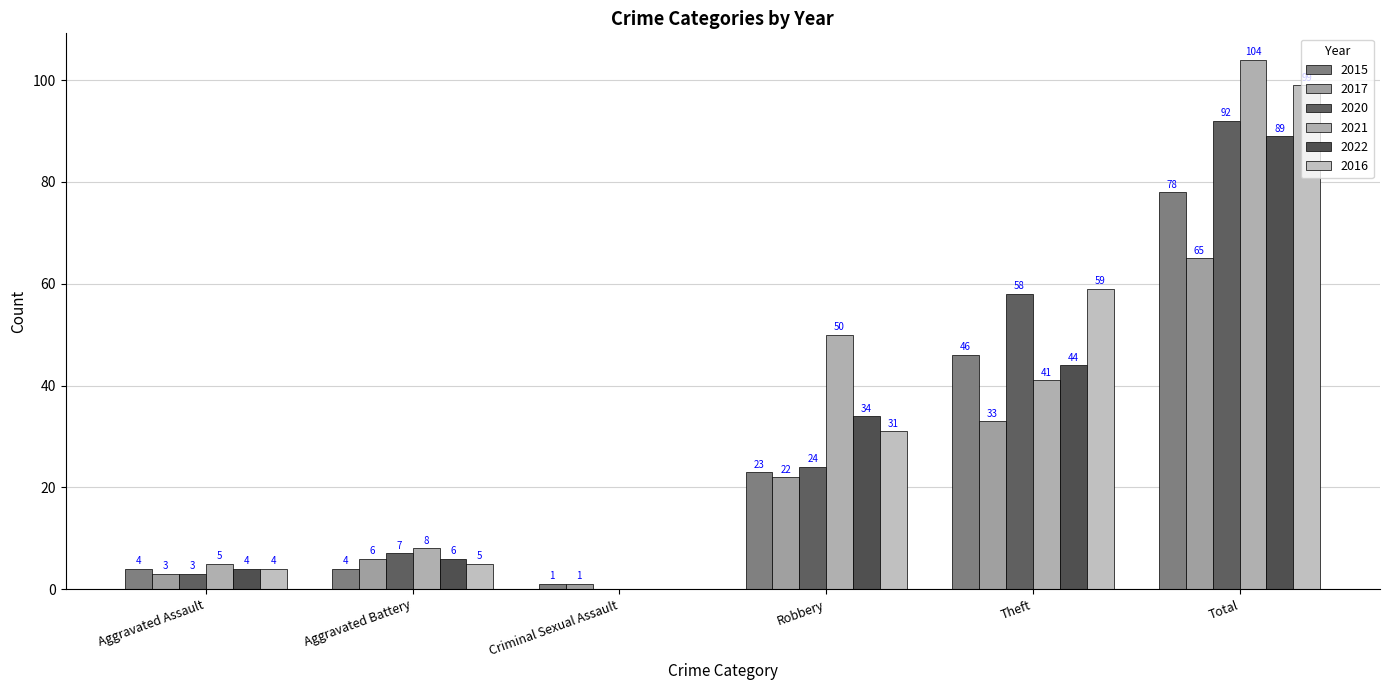

Between Criminal Sexual Assault and Robbery, which is larger?

Robbery